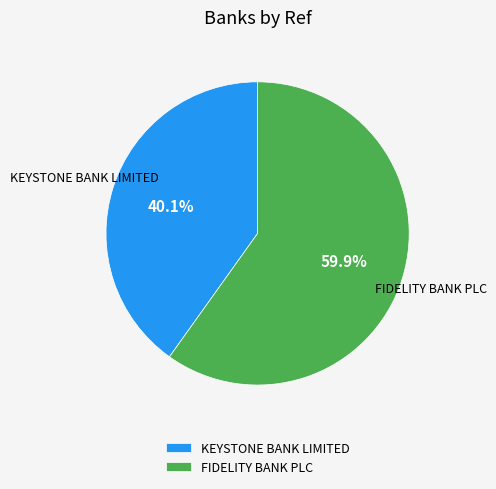

Between FIDELITY BANK PLC and KEYSTONE BANK LIMITED, which is larger?

FIDELITY BANK PLC